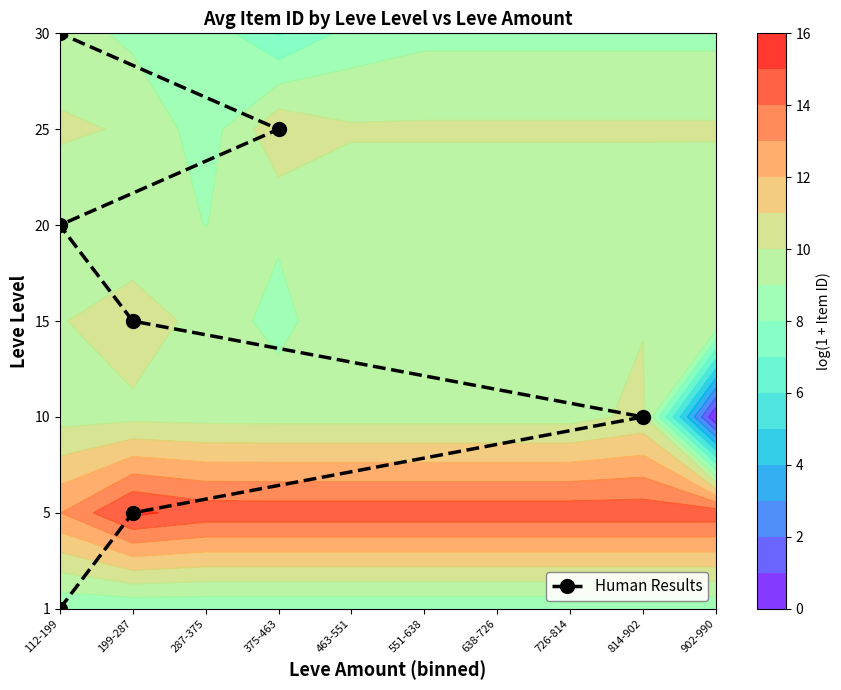

Approximately how many times larger is the value at 199-287 compared to 112-199?

0.5